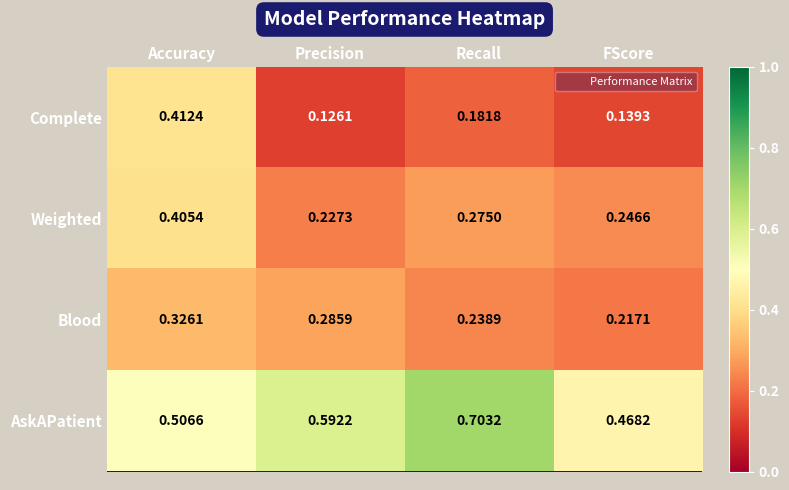

List the labels in order of Weighted value, smallest first.

Precision, FScore, Recall, Accuracy